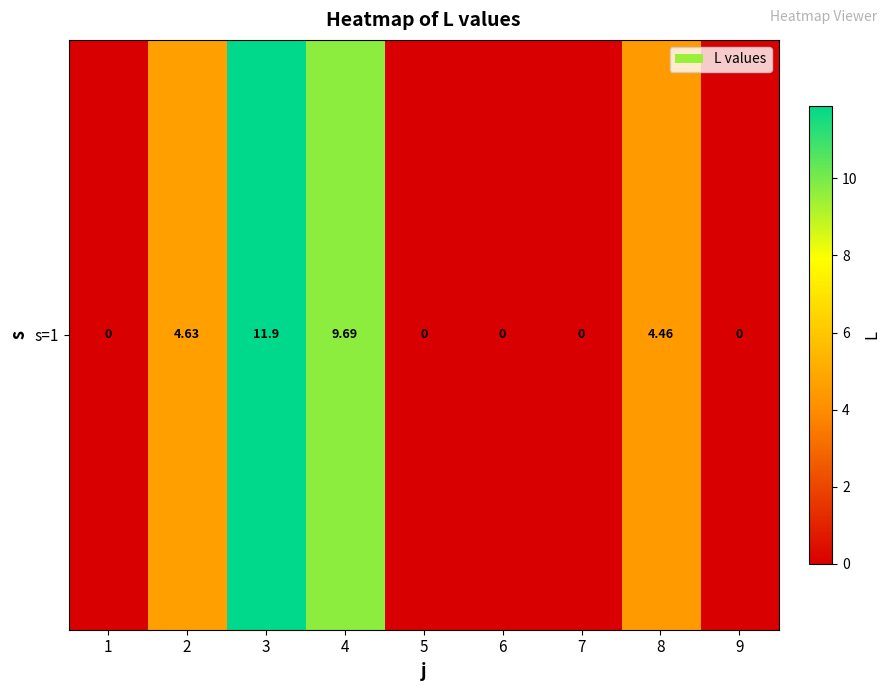

Rank the categories by value from highest to lowest.

3, 4, 2, 8, 1, 5, 6, 7, 9